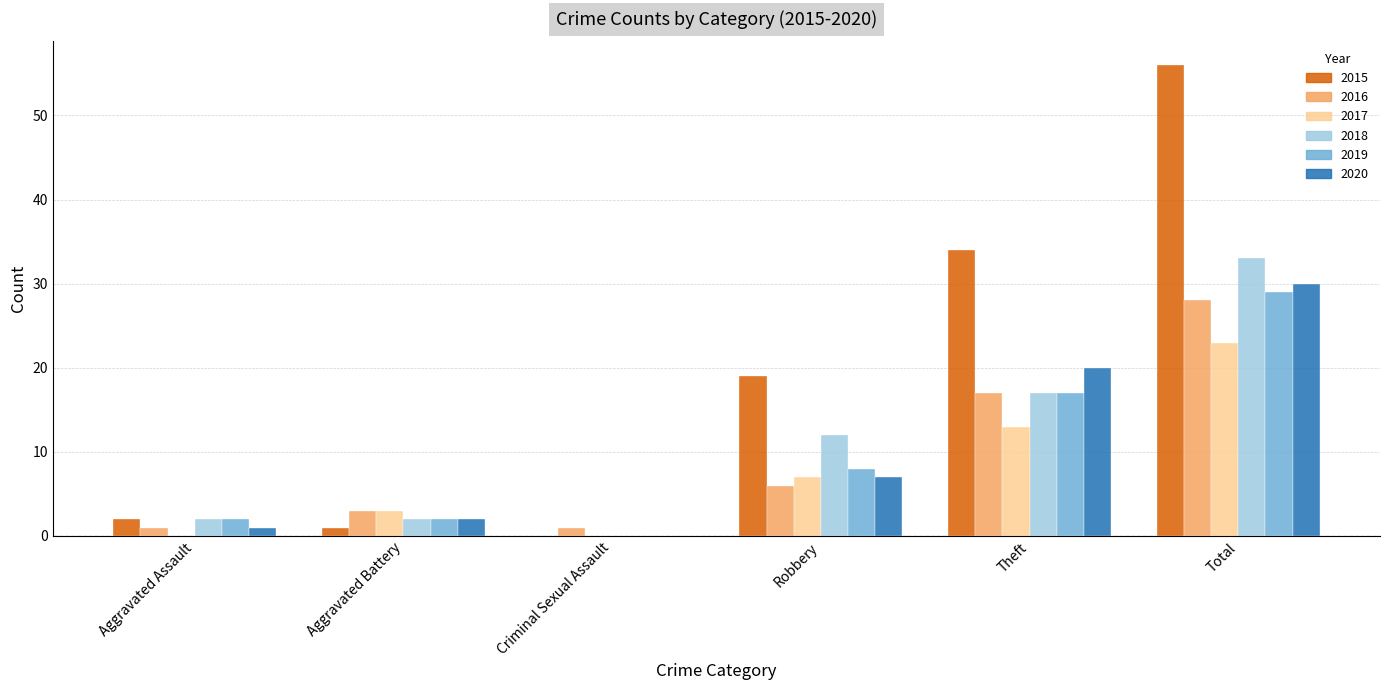

Which category has the highest value in the 2016 series?

Total